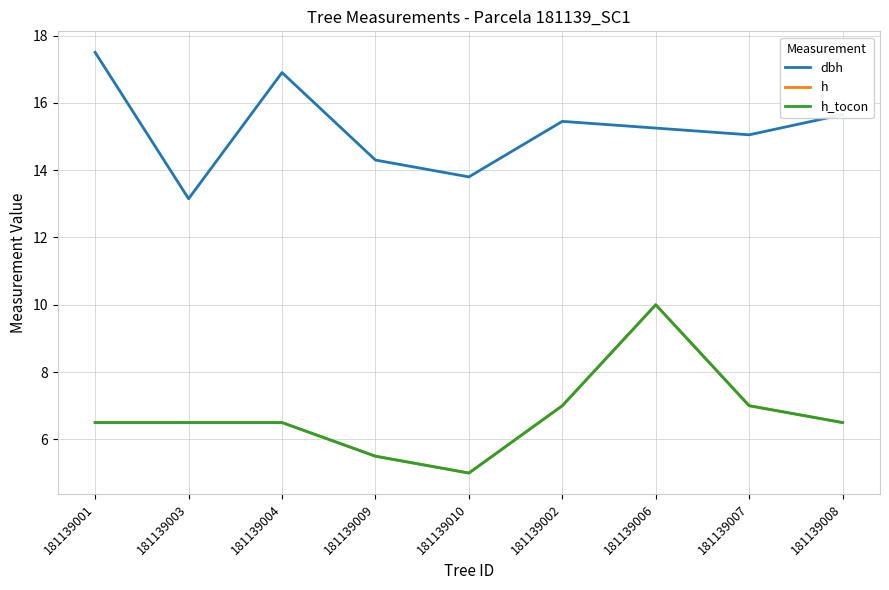

Does the chart display data point markers on the line(s)?

No